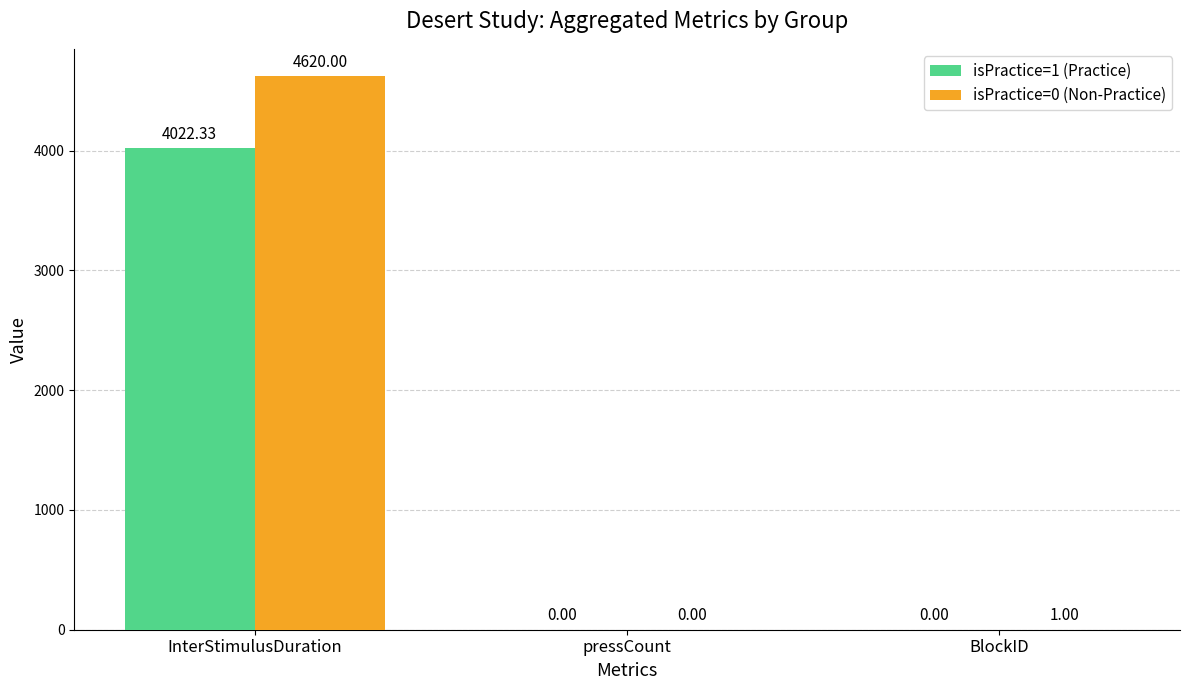

Which label corresponds to the largest value in the chart?

InterStimulusDuration